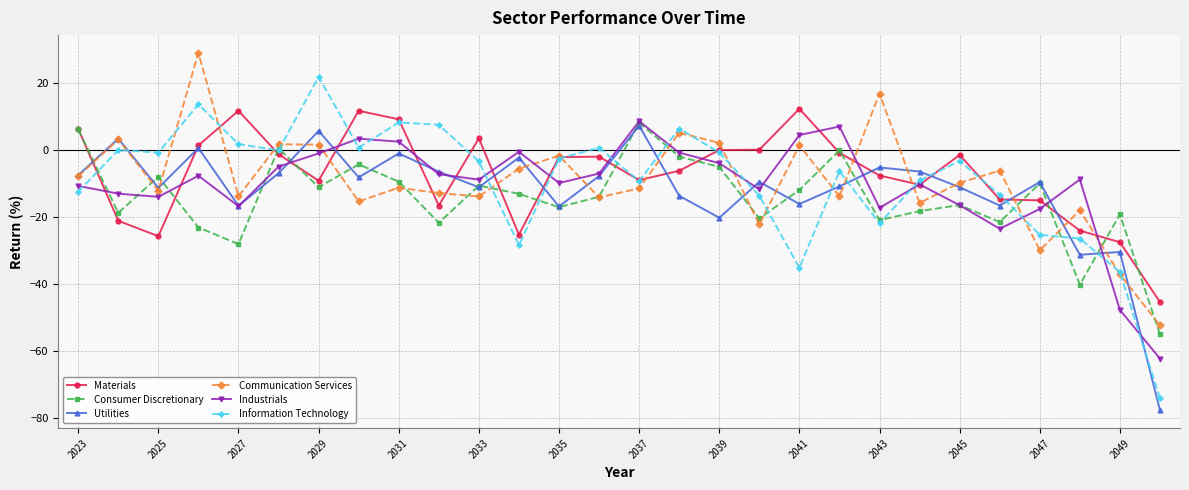

How many lines are shown in the chart?

6